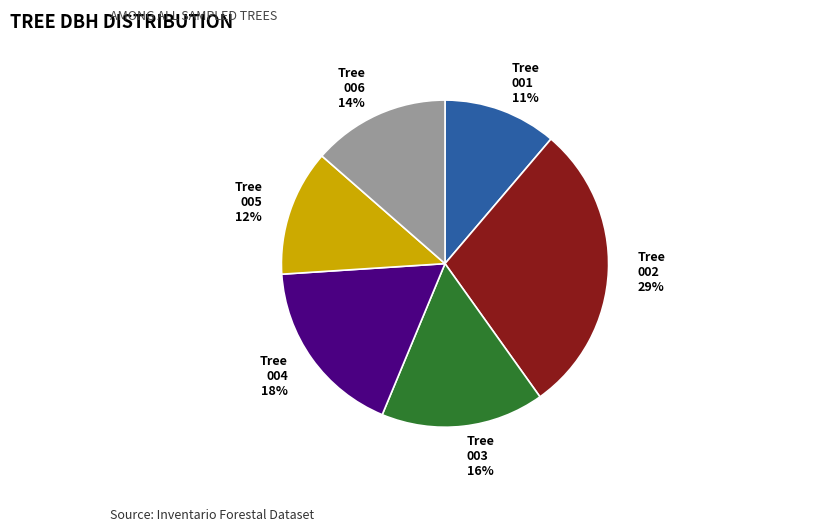

To the nearest percent, what is the average slice percentage?

17%